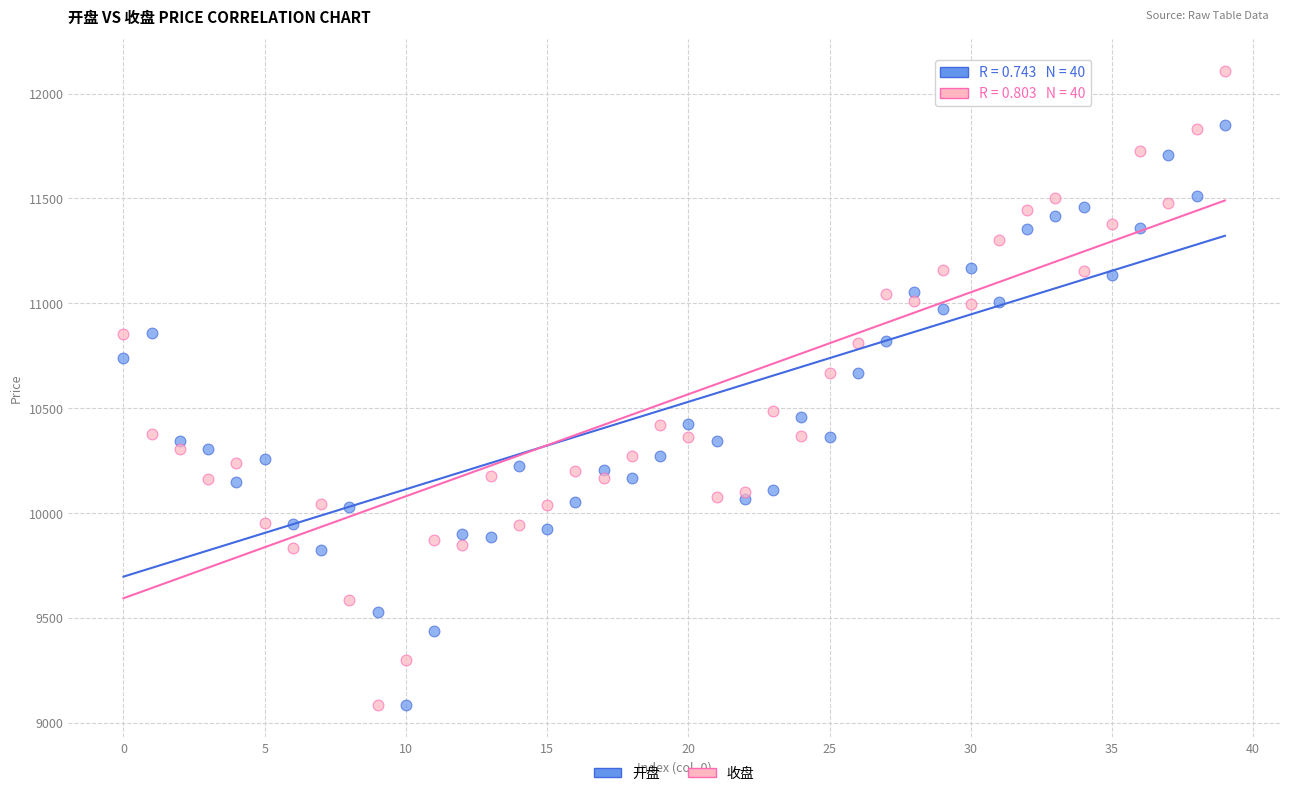

Which series contains the highest Y value?

收盘